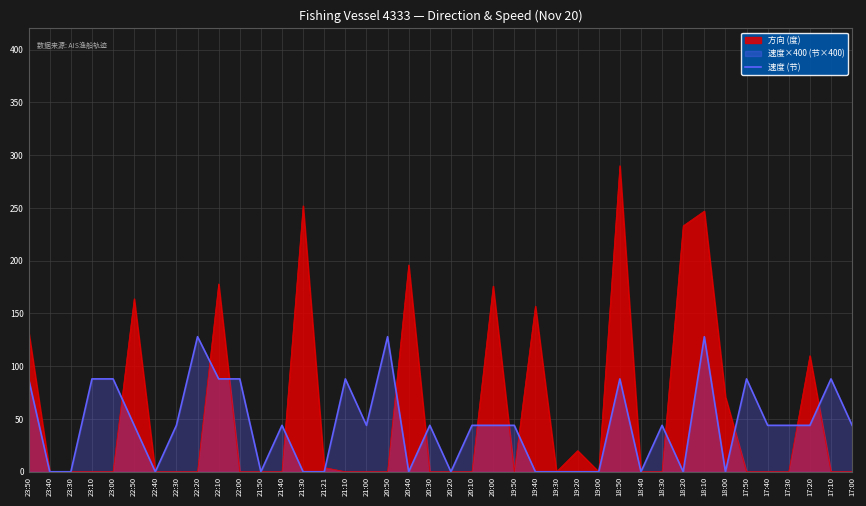

Count the values in the range 0 to 88.

37